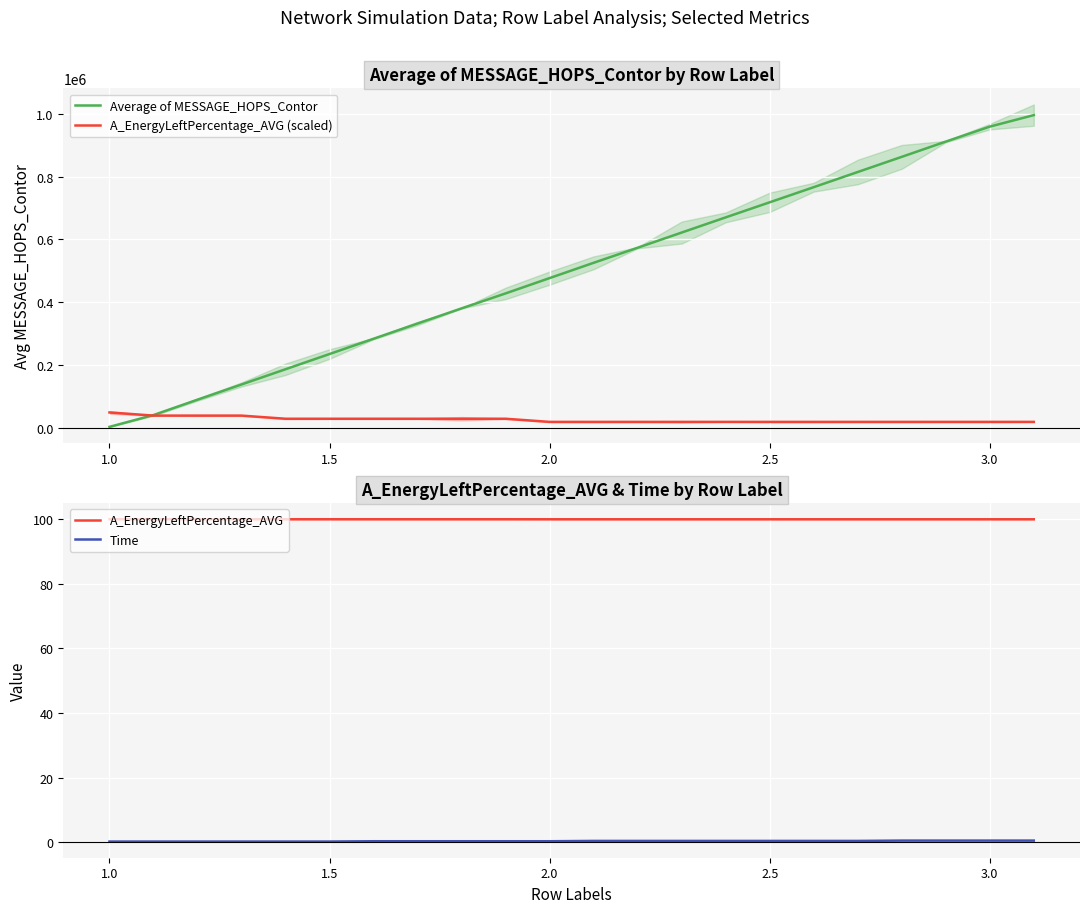

The value of A_EnergyLeftPercentage_AVG at 2.0 is 152.4. True or false?

False